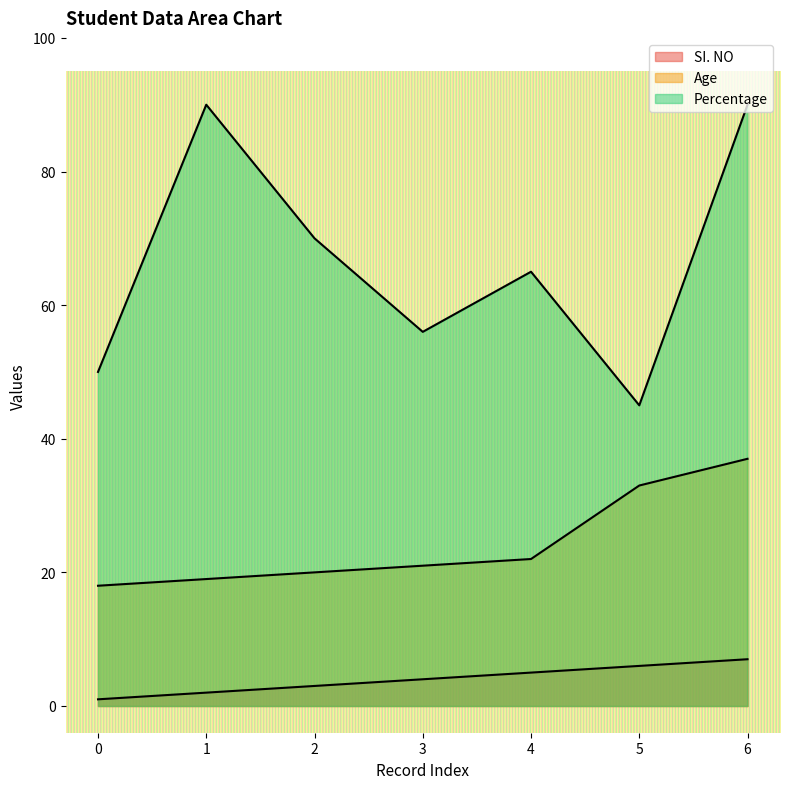

True or false: SI. NO and Percentage cross at least once.

False